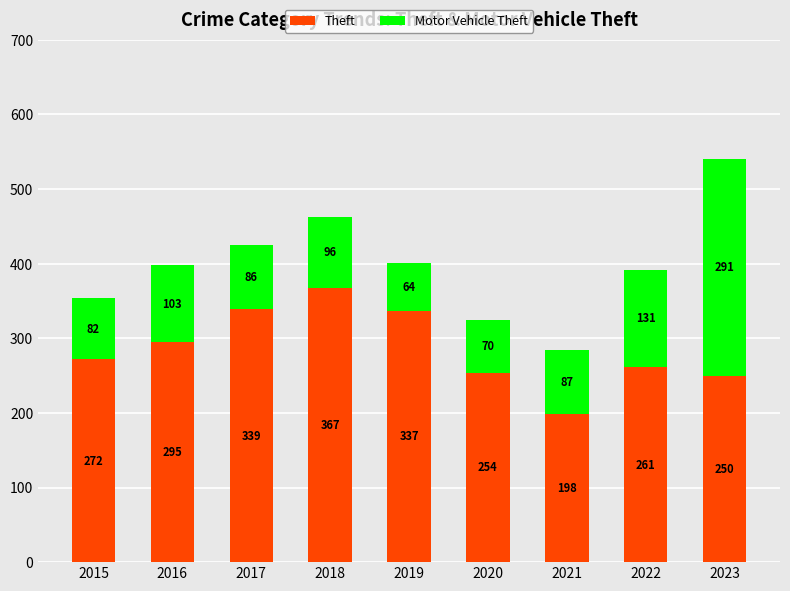

Reading left to right, what are the values for Theft?

272	295	339	367	337	254	198	261	250